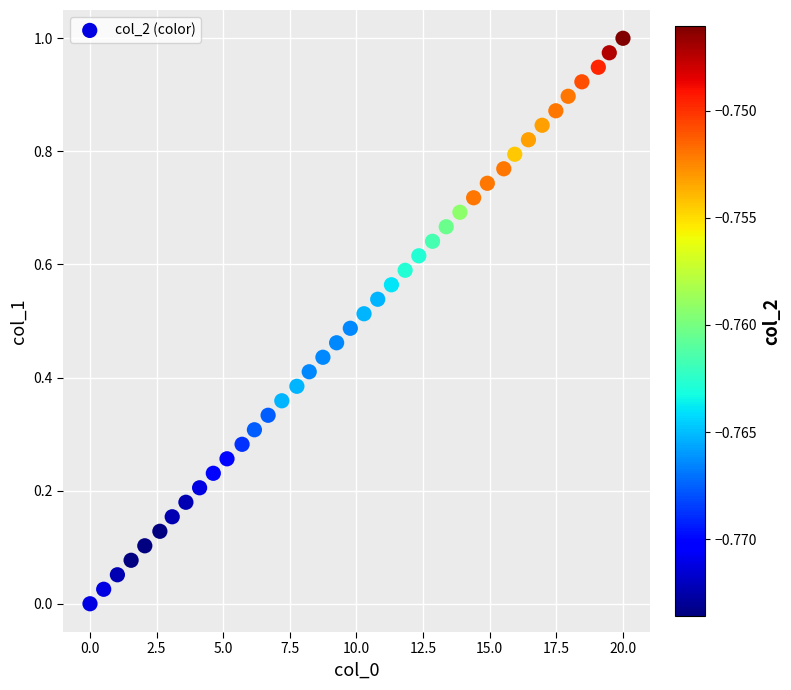

What is the range of X values (max minus min)?

20.0